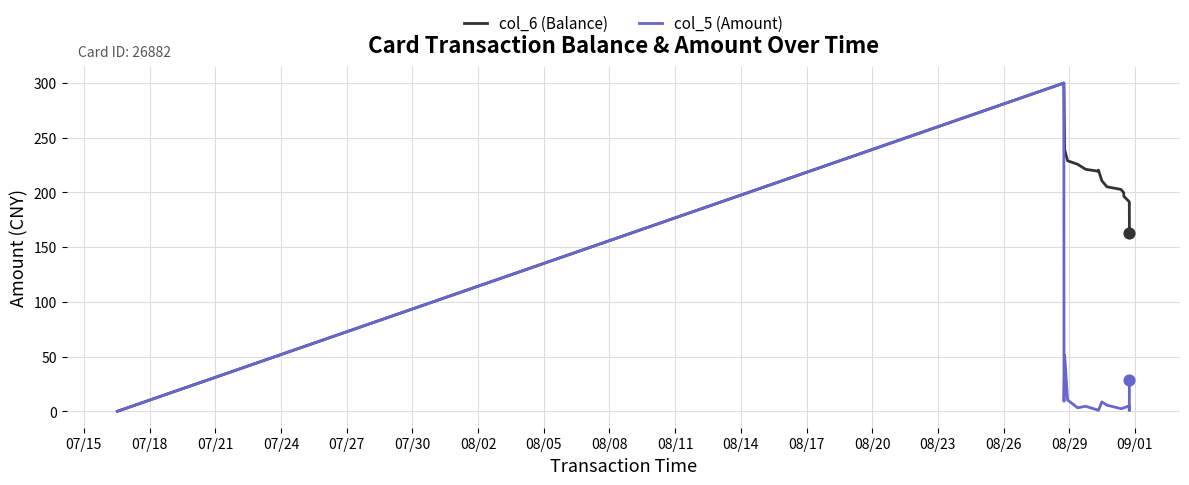

List the series in order of their overall mean, lowest first.

col_5 (Amount), col_6 (Balance)